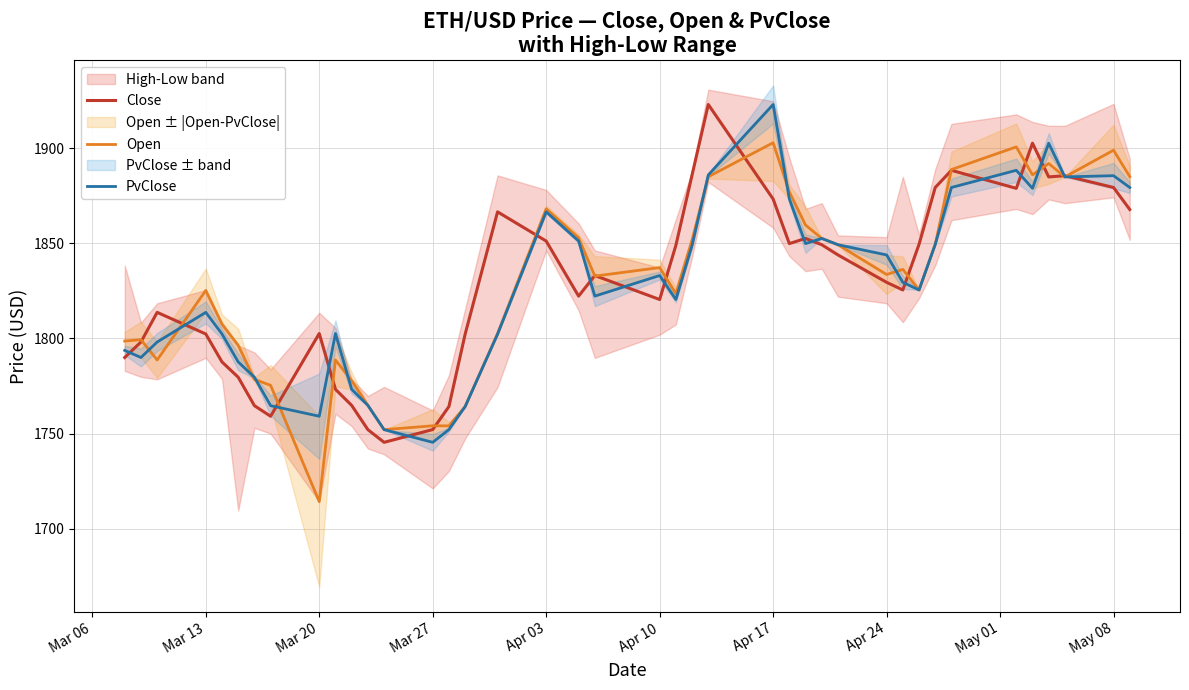

What is the difference between the maximum and second lowest values in the Close series?

171.1